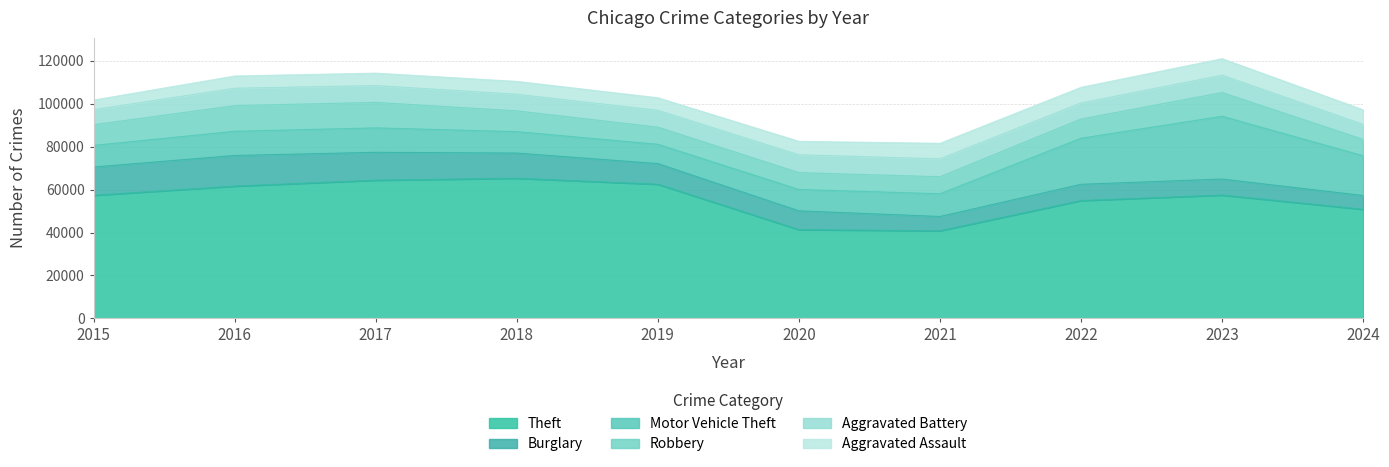

Does the chart display data point markers on the line(s)?

No